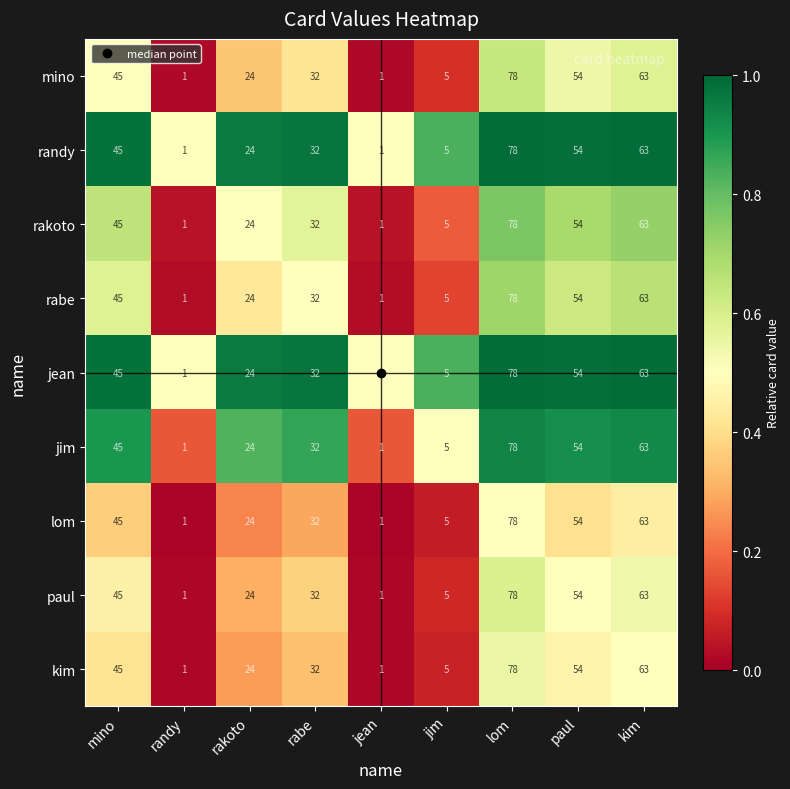

Is the value of jim at kim greater than the value of lom at rabe?

Yes